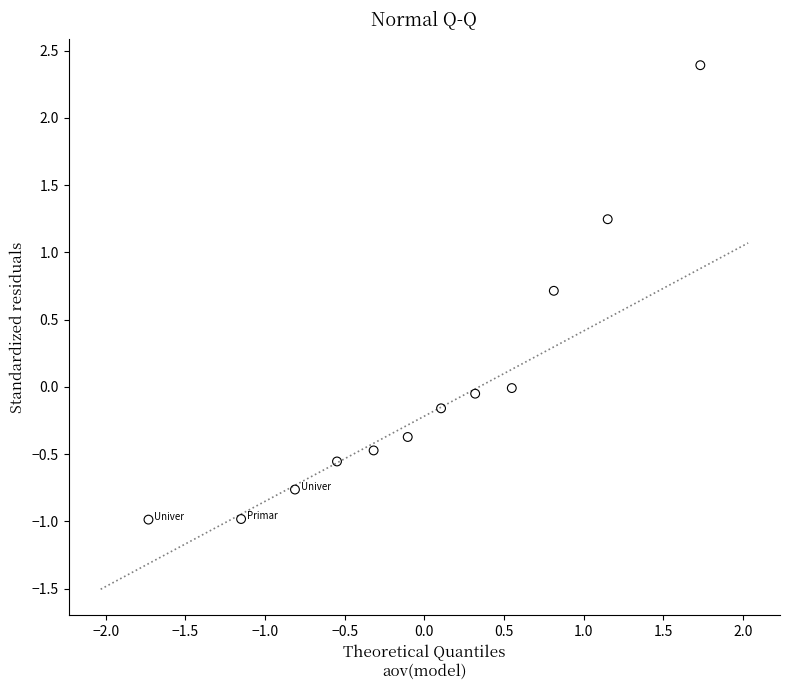

What is the range of X values (max minus min)?

3.5